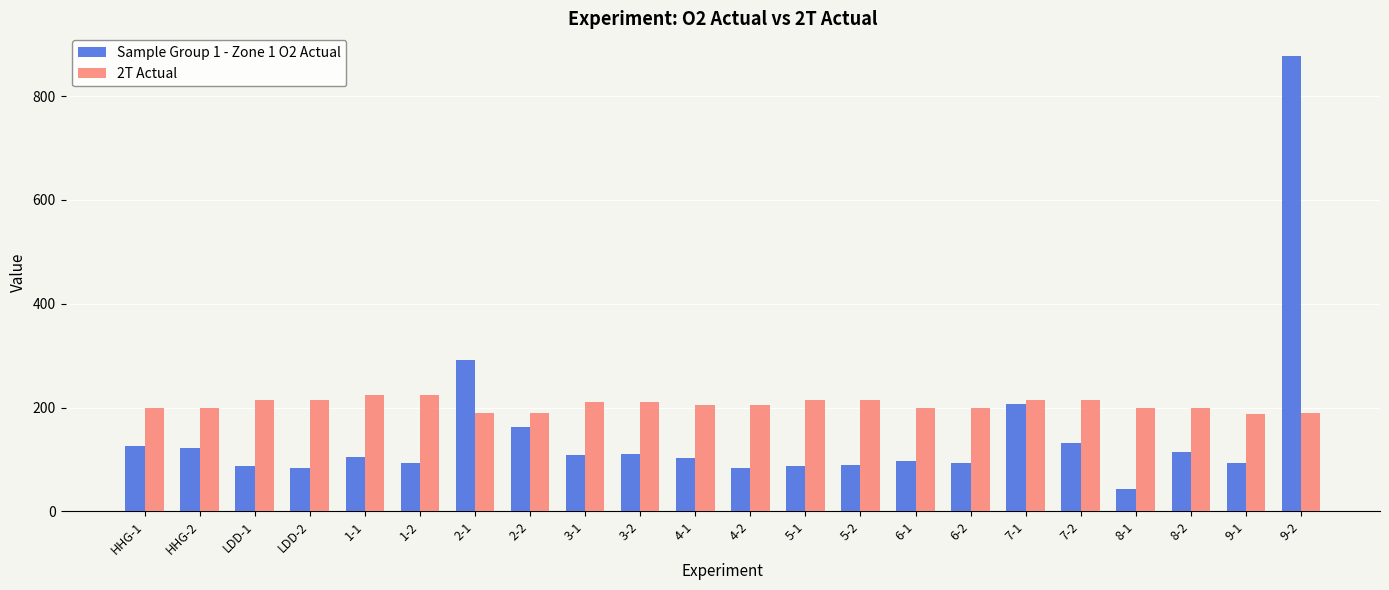

What is the smallest value displayed?

43.0